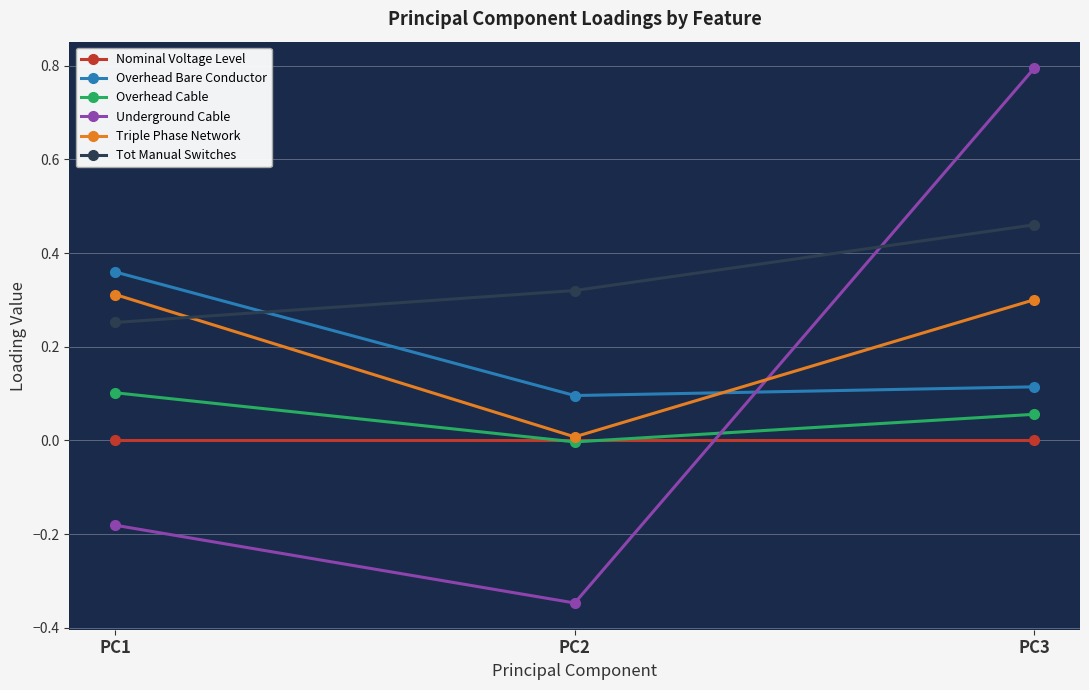

Is the value of Underground Cable at PC3 greater than the value of Overhead Bare Conductor at PC3?

Yes